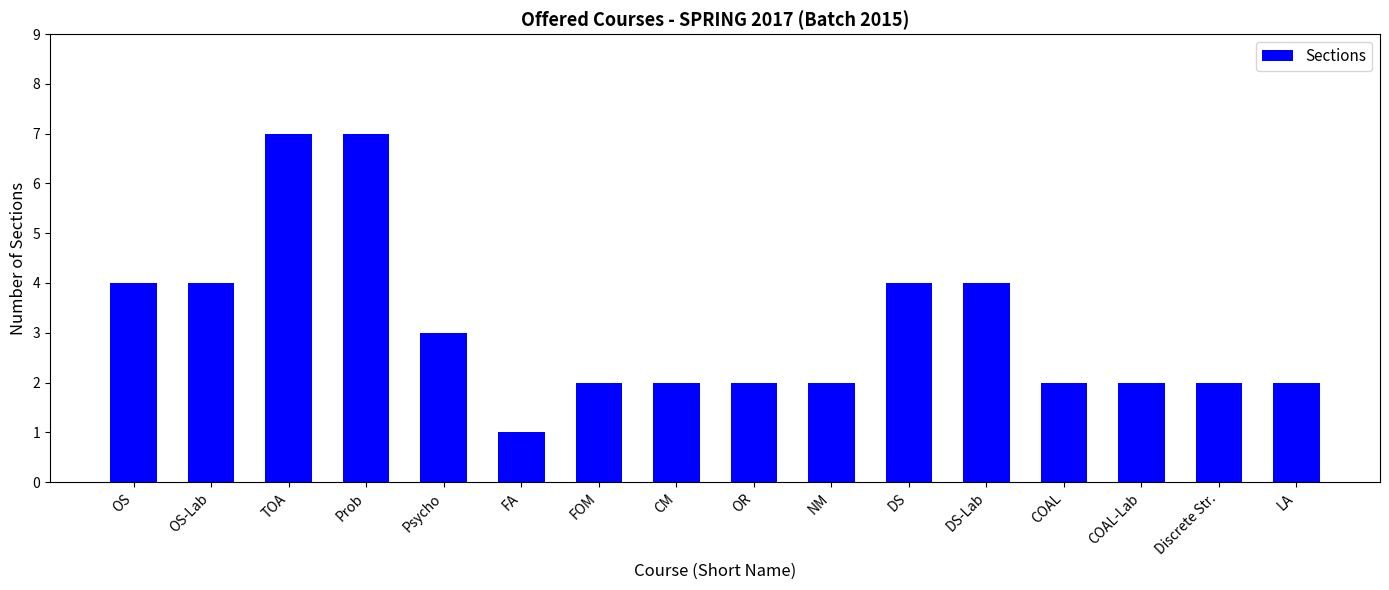

True or false: the data shows 7 at TOA.

True